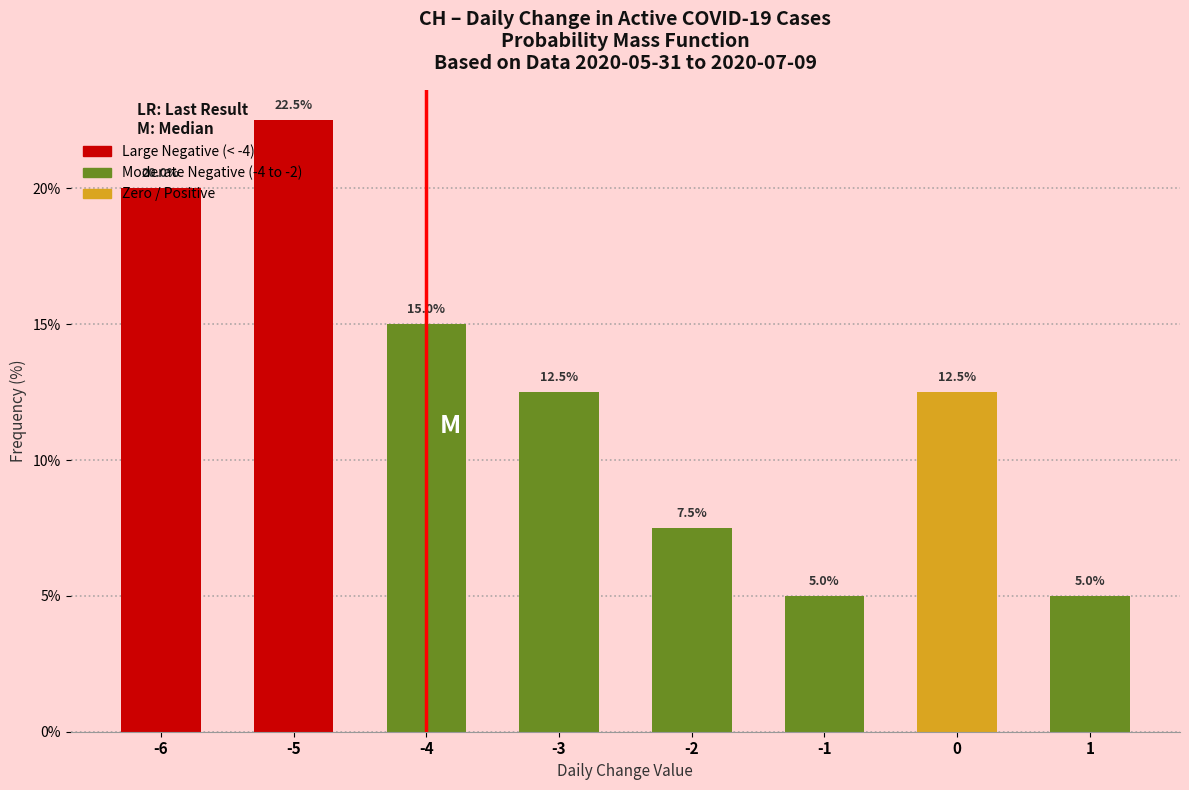

What is the approximate value at 0?

12.5